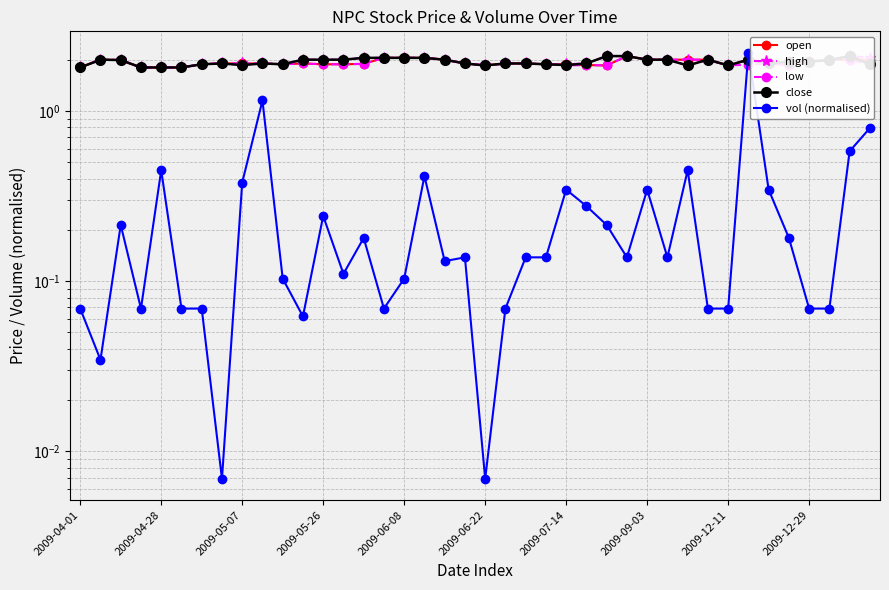

Where is low nearest to the value 1?

2009-04-01